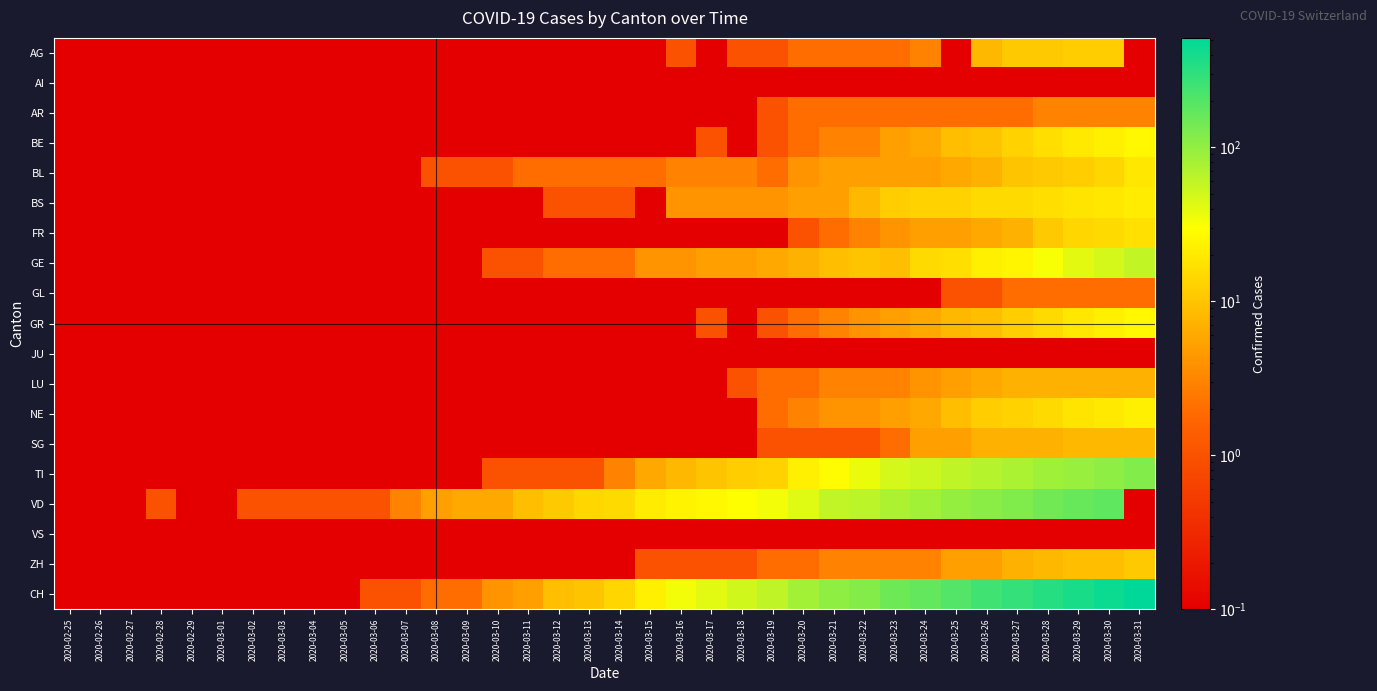

What is the spread (max minus min) of values at 2020-03-12?

10.9